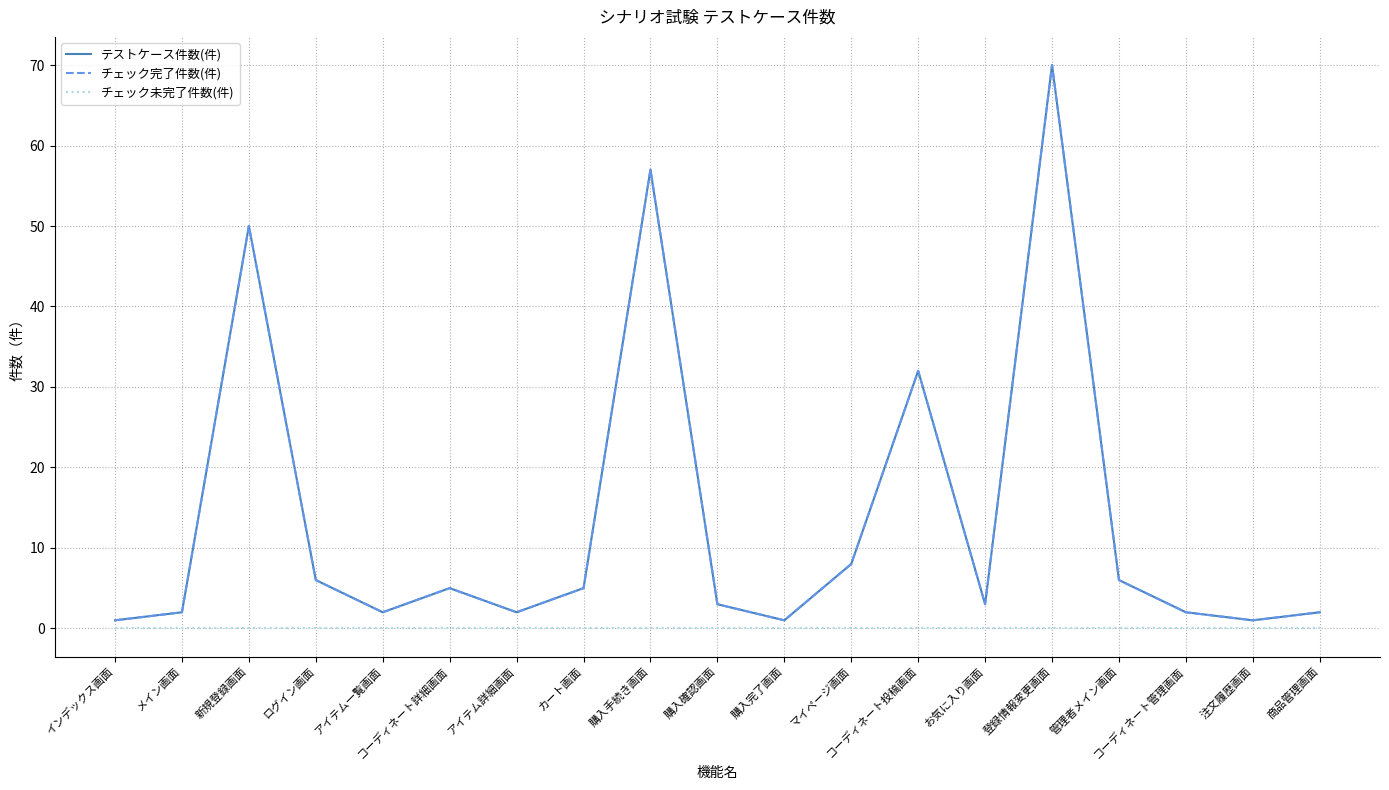

True or false: テストケース件数(件) has more than 2 points higher than both neighbors.

True